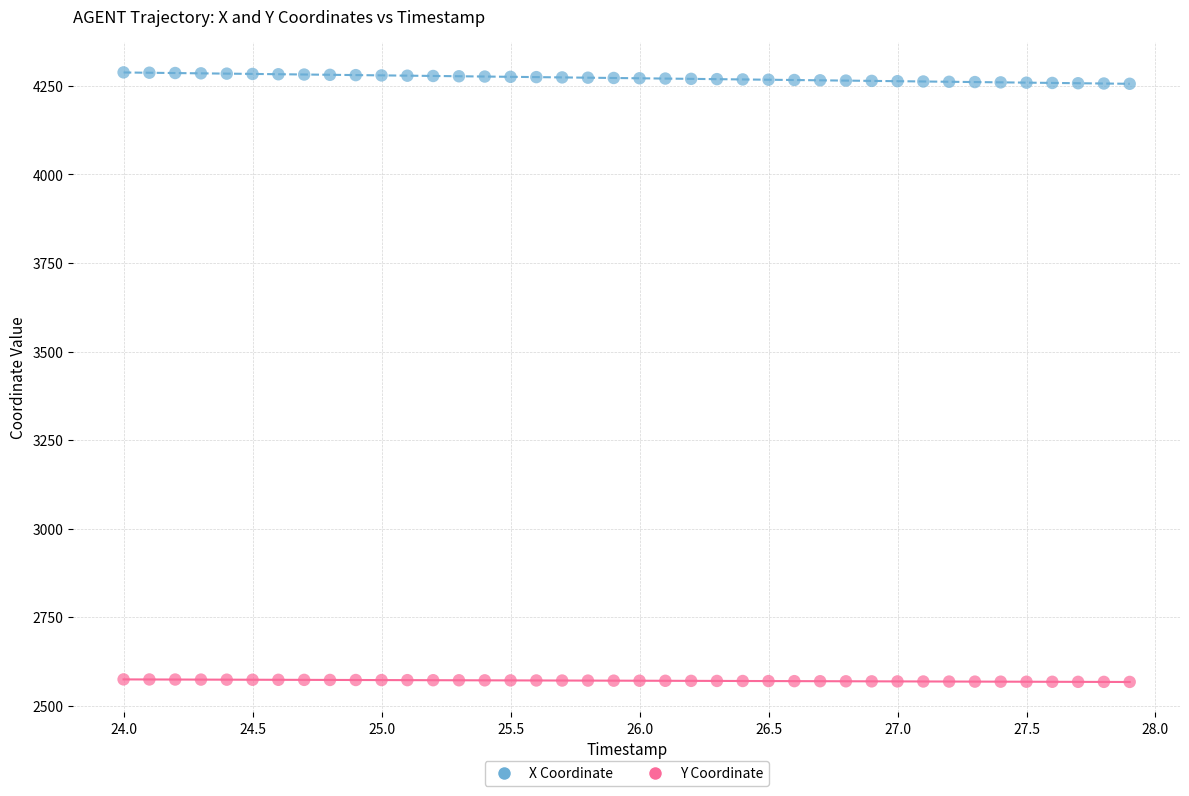

Across all data points, what is the range of X values (max minus min)?

3.9